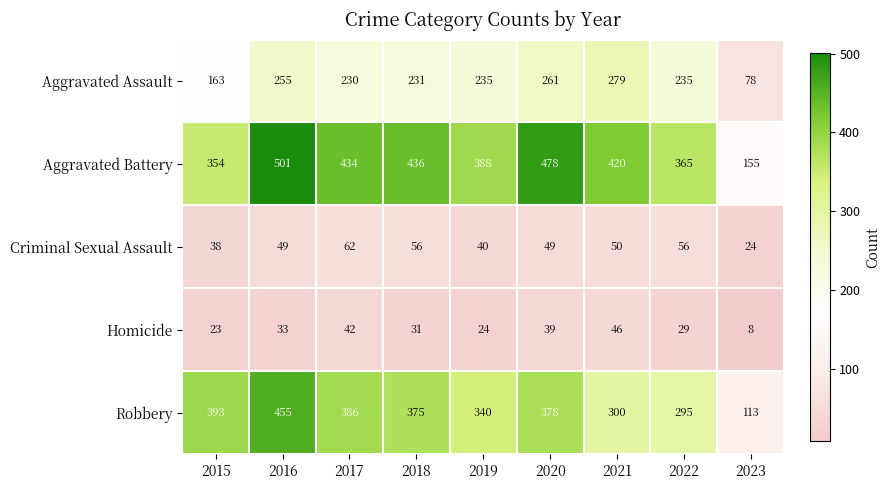

Which series has the largest total across all categories?

Aggravated Battery